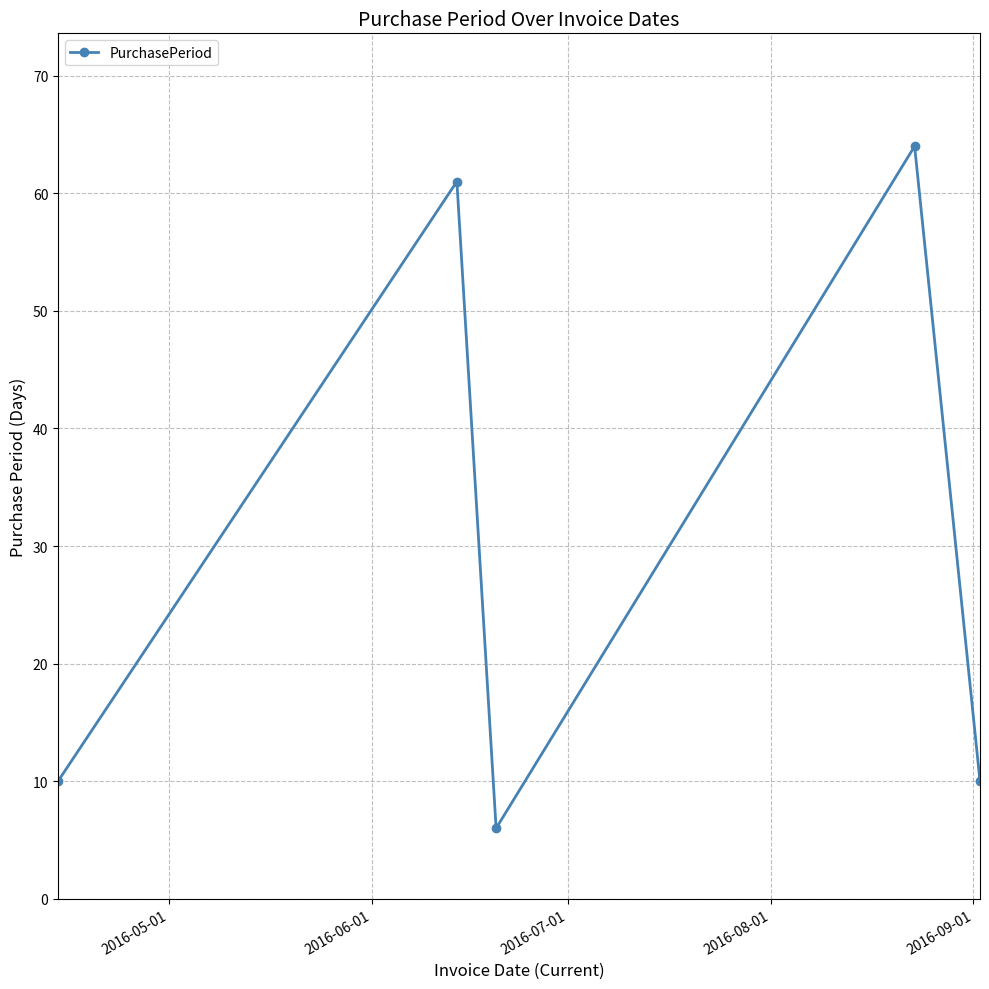

What is the value of the 5th point from the left?

10